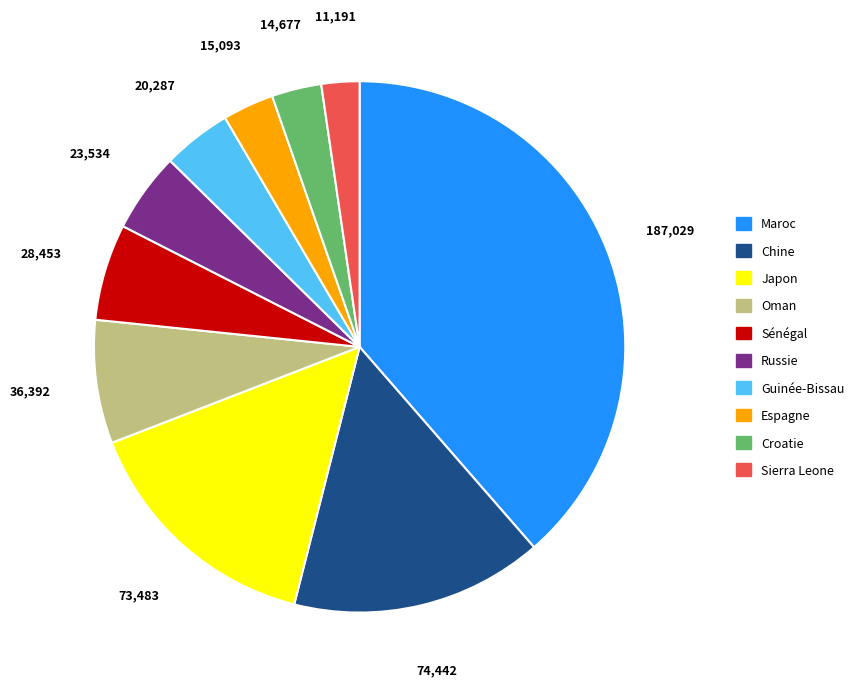

Is the sum of Maroc and Guinée-Bissau greater than half?

No